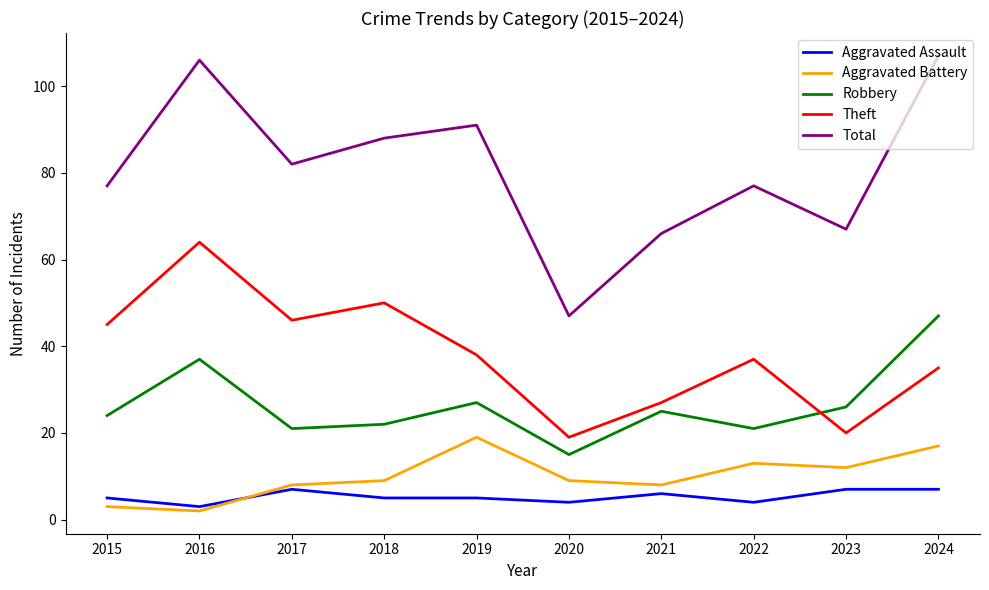

True or false: Robbery and Aggravated Assault intersect in this chart.

False